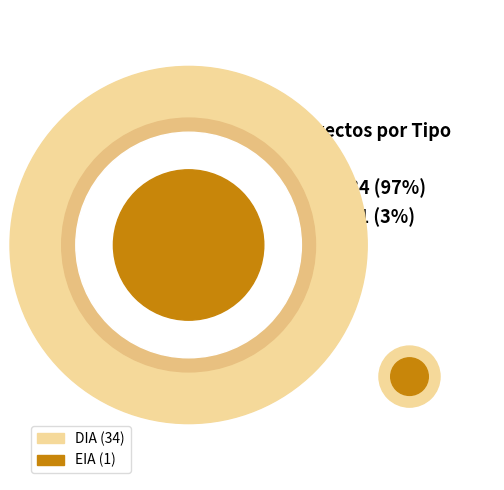

What percentage is the EIA slice, to the nearest percent?

3%